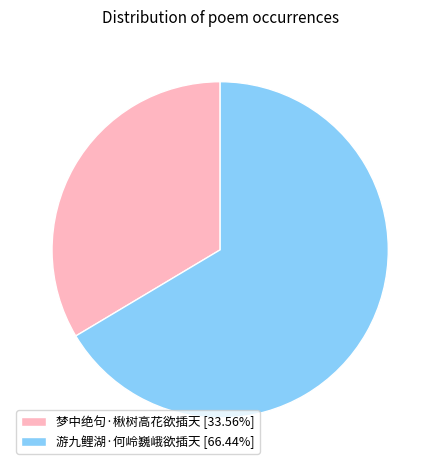

How many segments does this pie chart have?

2